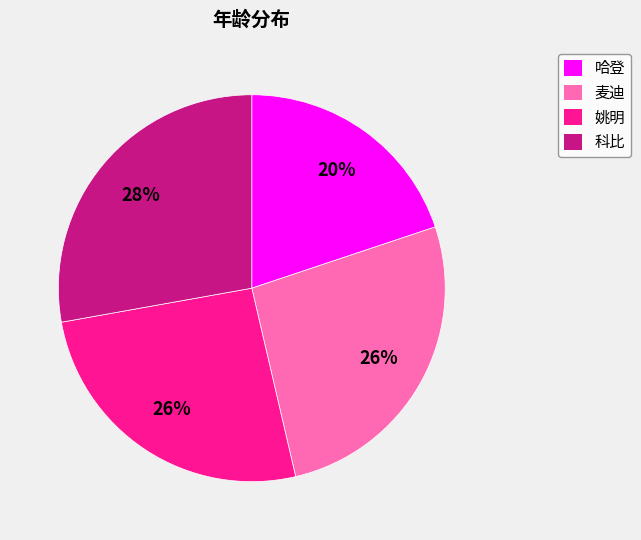

To the nearest percent, what is the combined percentage of 麦迪 and 科比?

54%